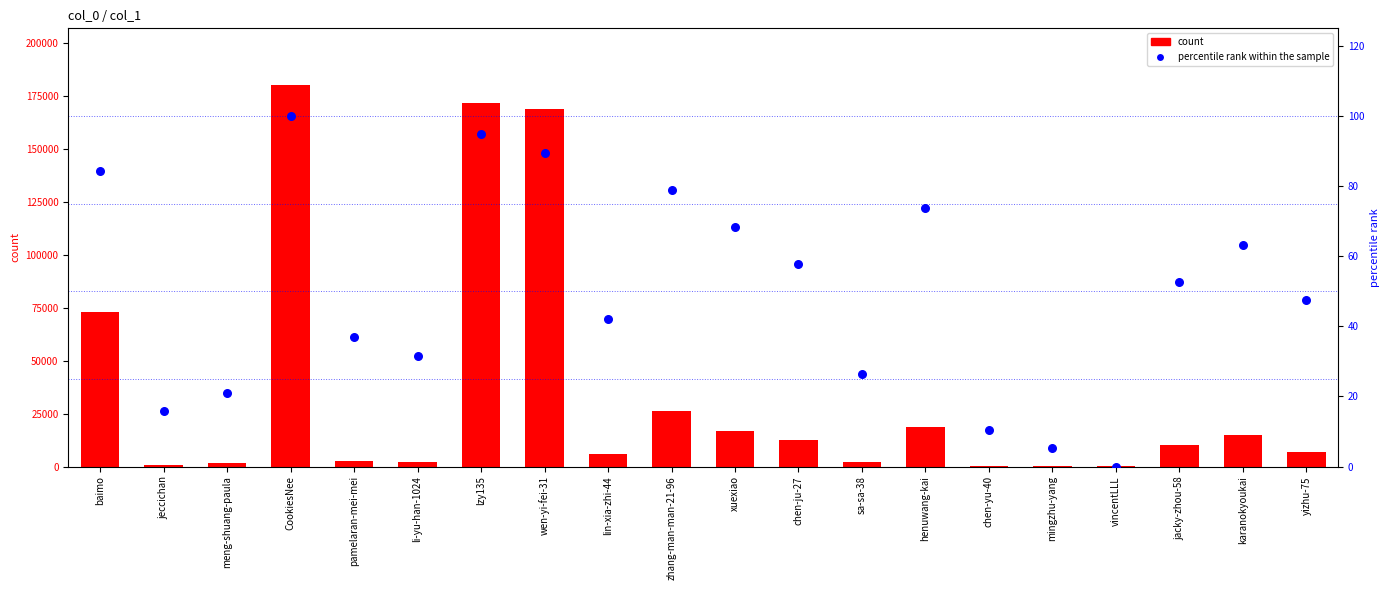

Which series contains the highest Y value?

count